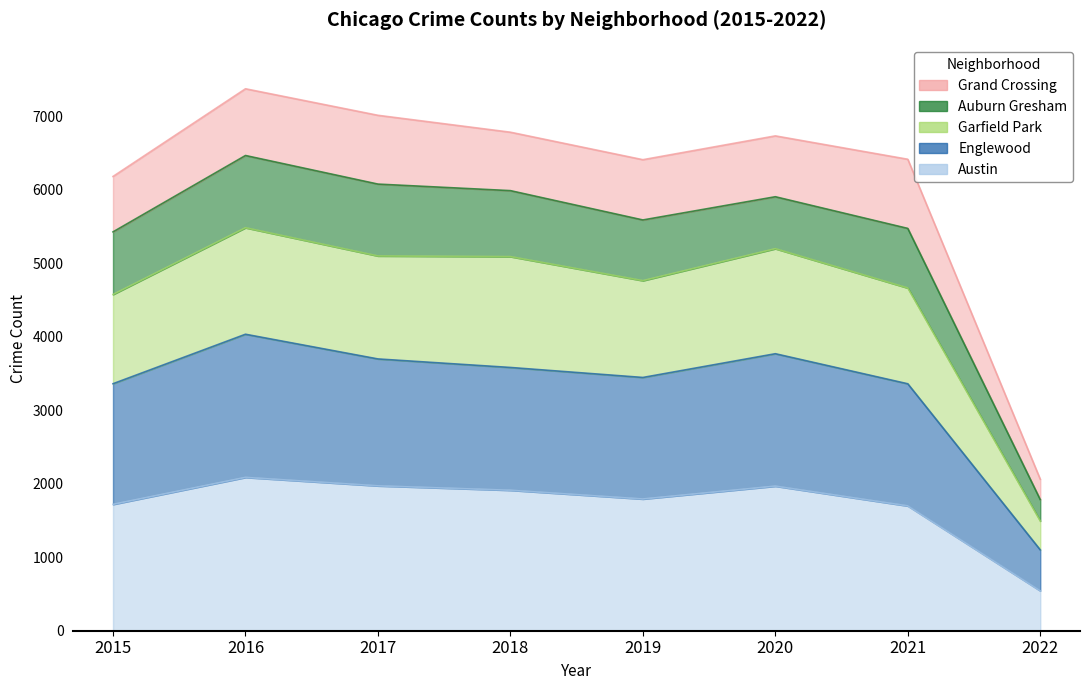

How many data points in Austin are above 1911?

3